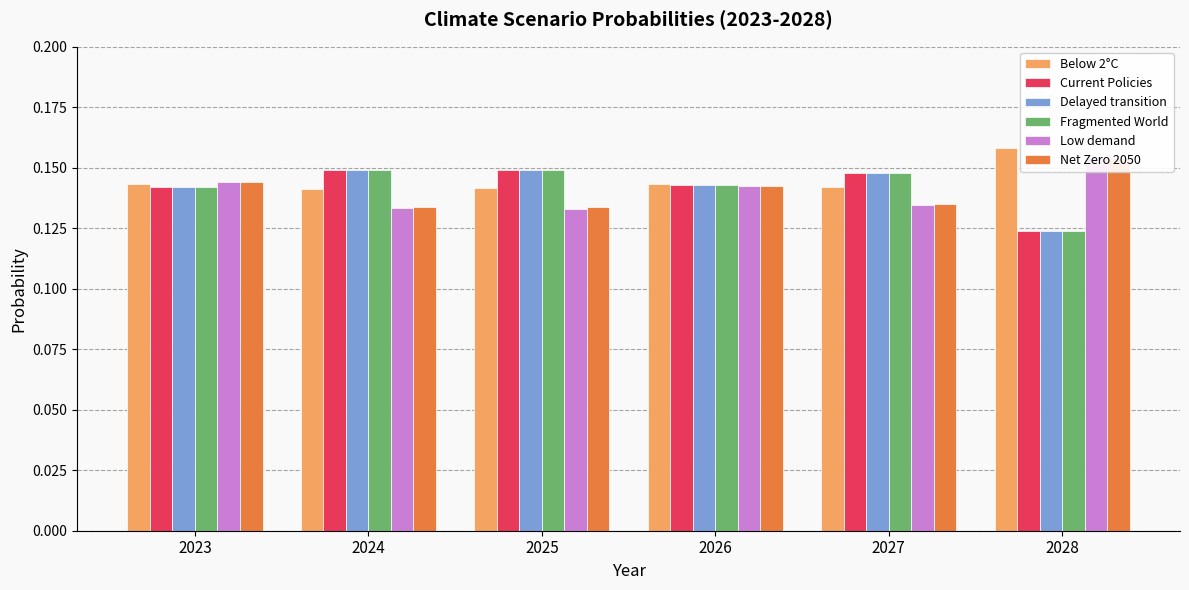

What is the approximate value of Low demand at 2024?

0.1